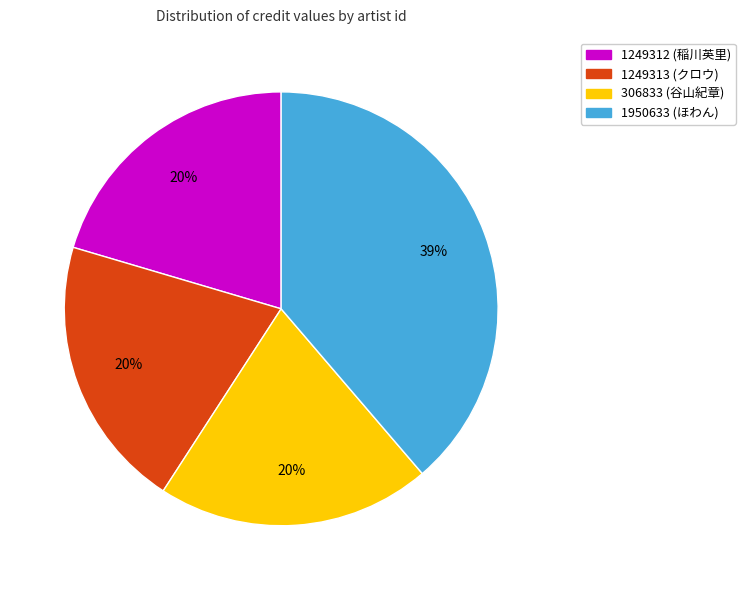

Is 1249312 (稲川英里) the majority of the pie?

No